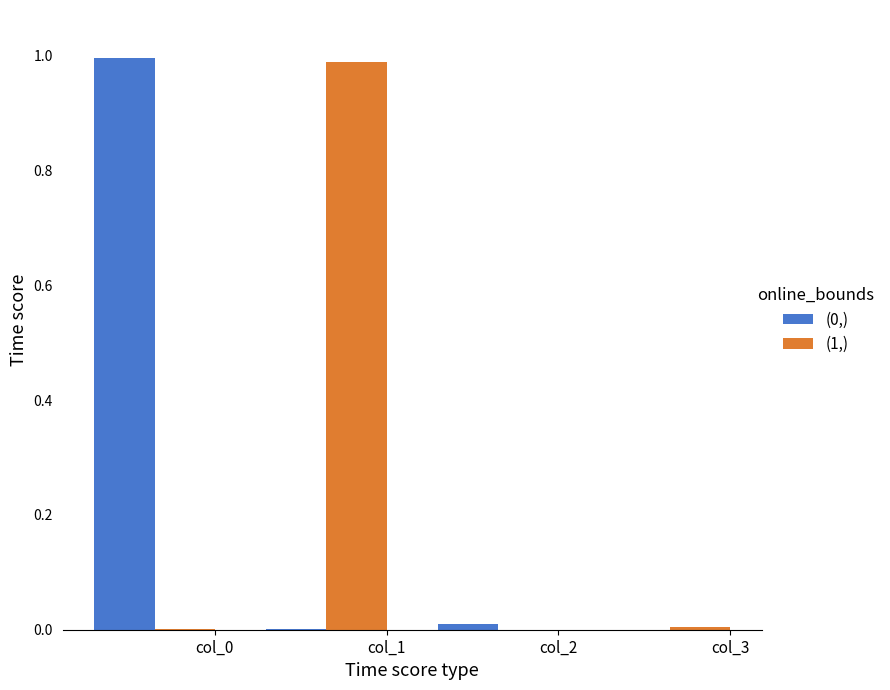

What is the maximum value shown in the chart?

1.0